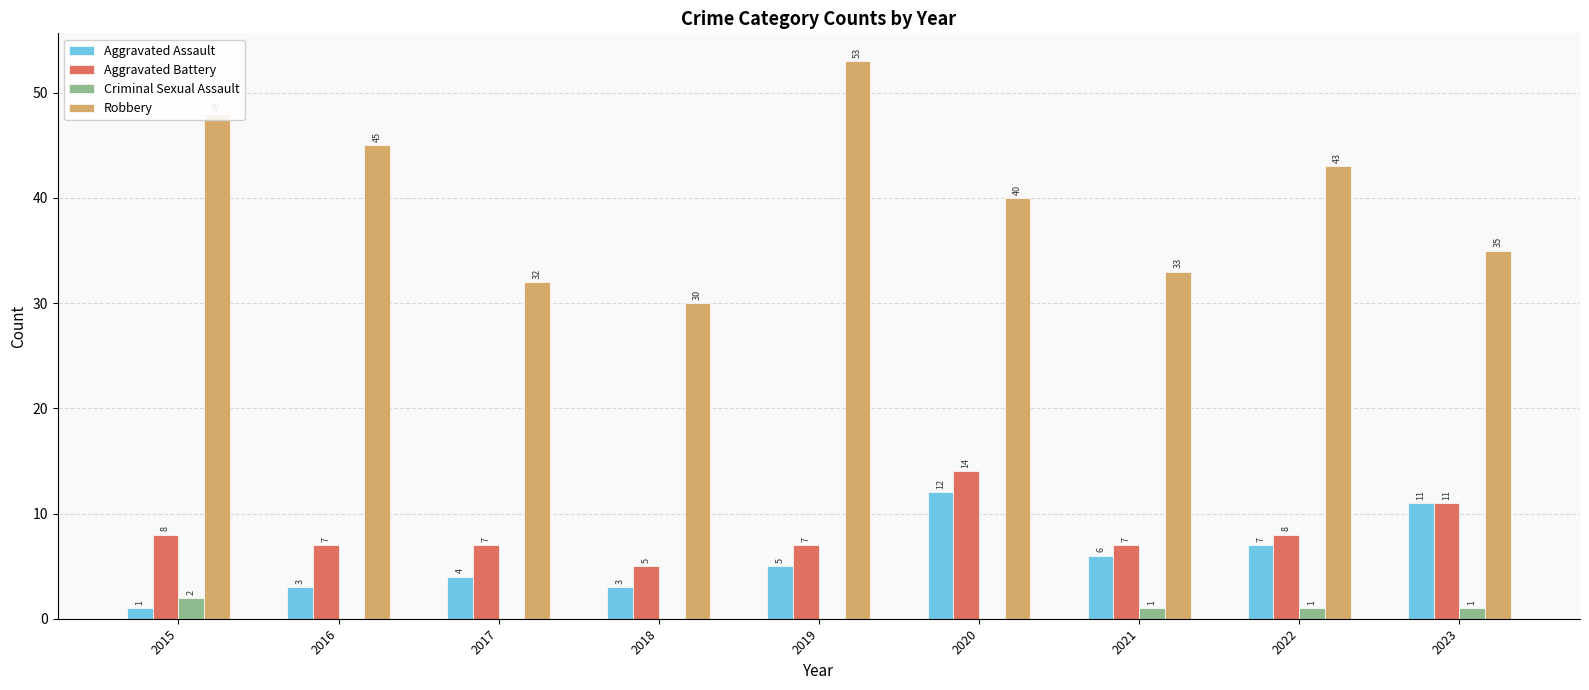

Reading left to right, list all the values displayed in this chart.

Aggravated Assault: 2015=1	2016=3	2017=4	2018=3	2019=5	2020=12	2021=6	2022=7	2023=11
Aggravated Battery: 2015=8	2016=7	2017=7	2018=5	2019=7	2020=14	2021=7	2022=8	2023=11
Criminal Sexual Assault: 2015=2	2016=0	2017=0	2018=0	2019=0	2020=0	2021=1	2022=1	2023=1
Robbery: 2015=48	2016=45	2017=32	2018=30	2019=53	2020=40	2021=33	2022=43	2023=35